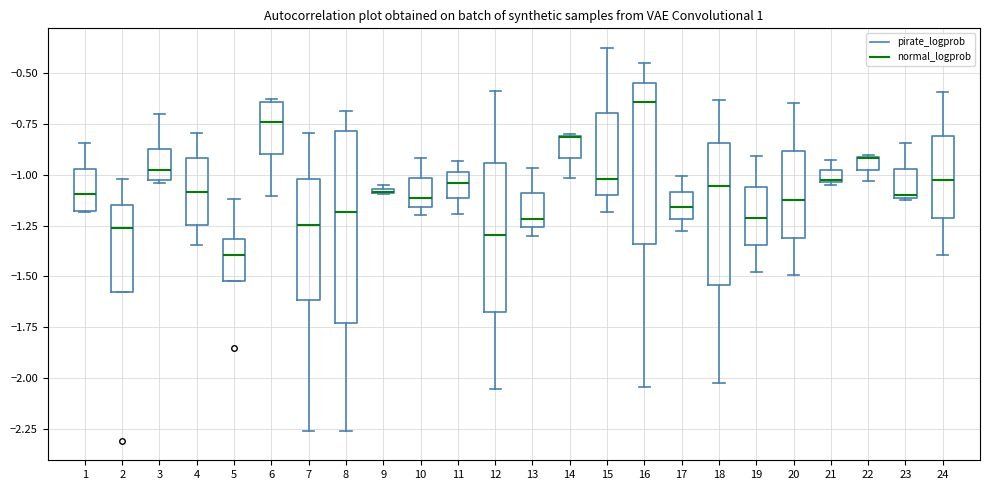

Which box is the tallest, from its lower edge to its upper edge?

8